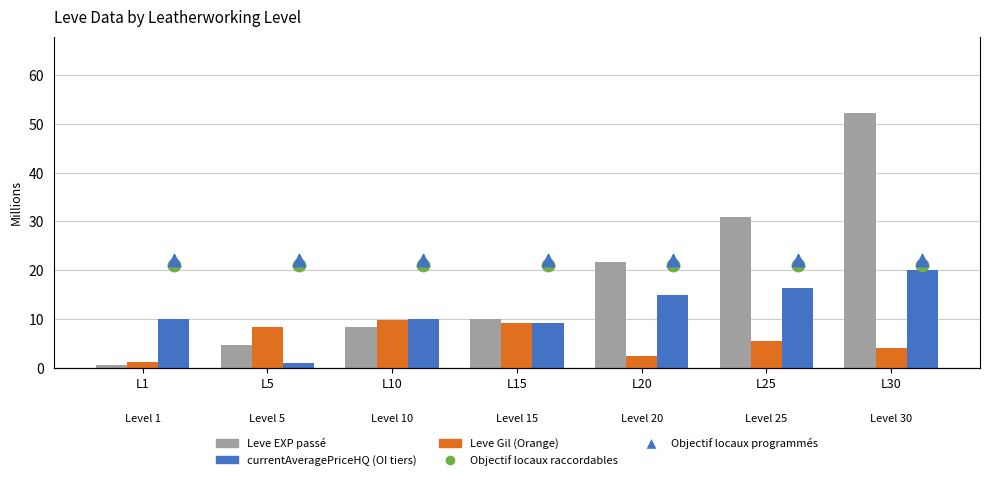

What is the total value across all series at L5?

57.1